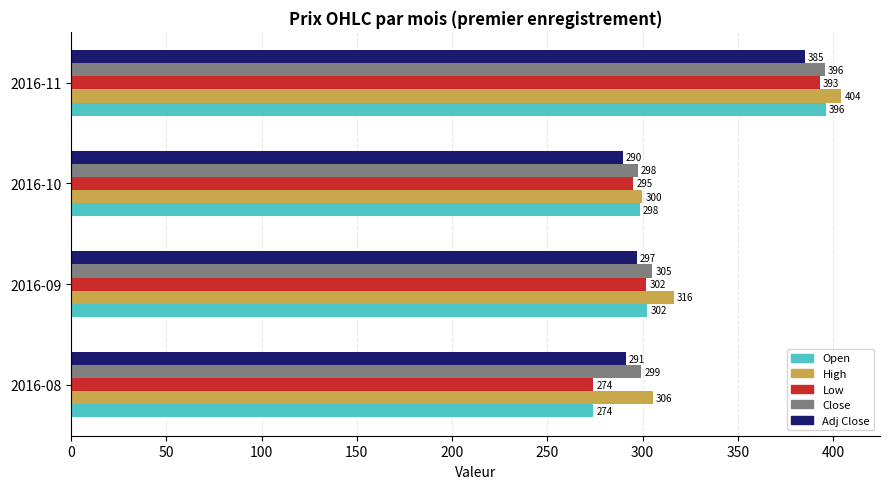

List the labels in order of Adj Close value, largest first.

2016-11, 2016-09, 2016-08, 2016-10